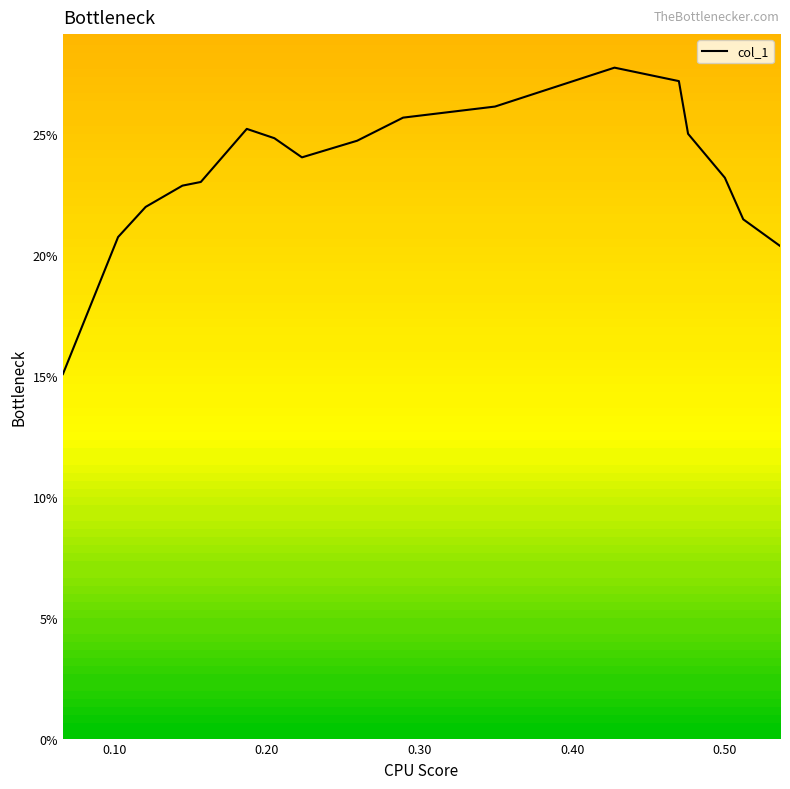

Is it true that the value at 17 is 0.0?

False